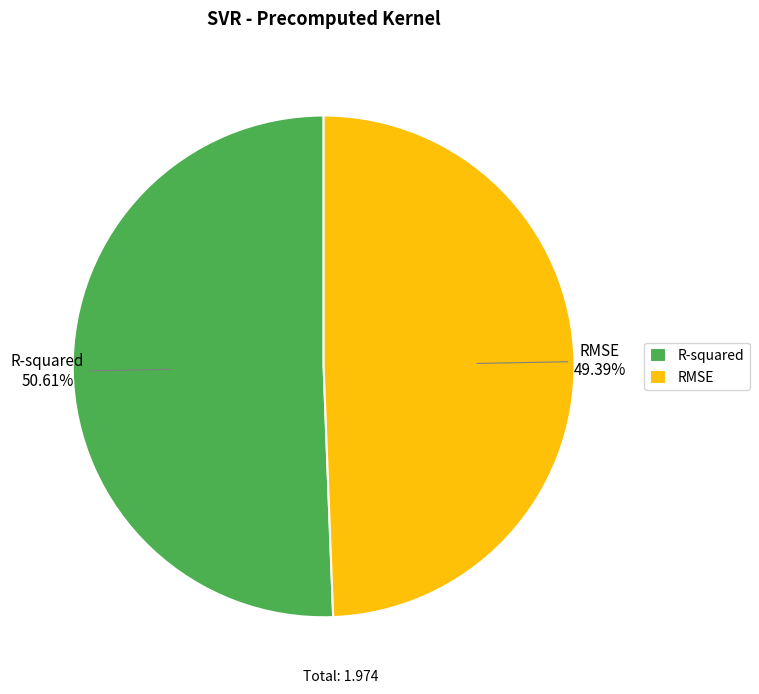

Is the sum of RMSE and R-squared greater than half?

Yes